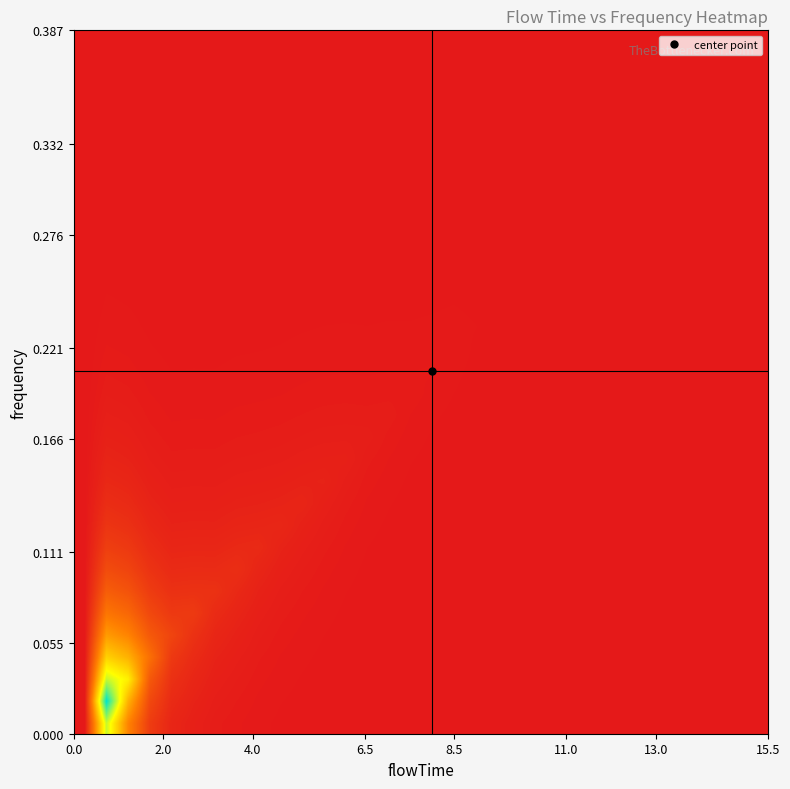

At how many categories does at least one series exceed 0?

29